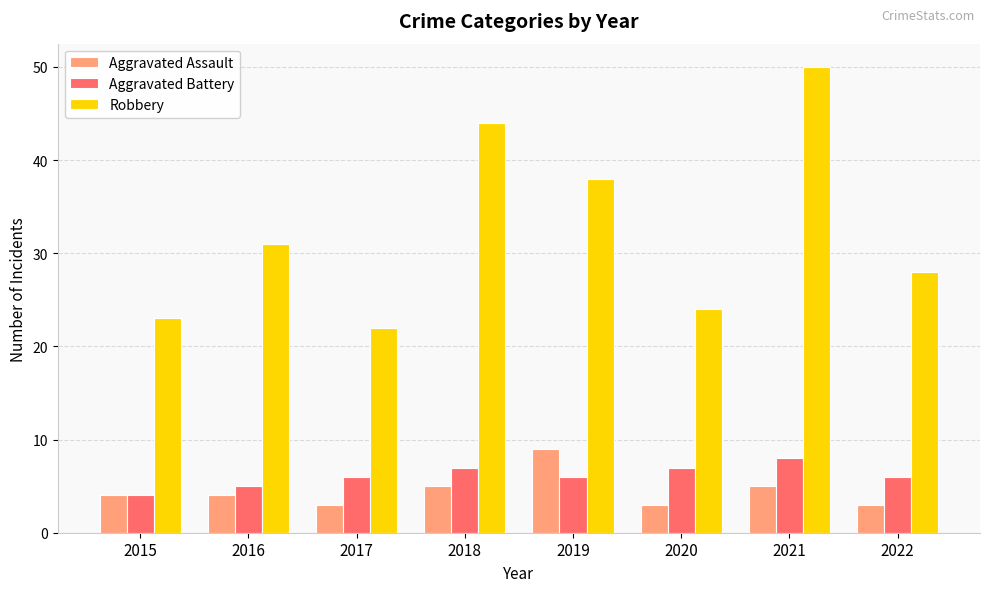

How many series are shown in this chart?

3